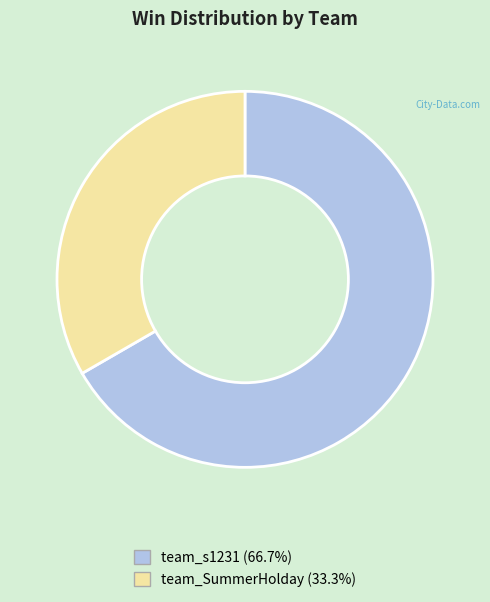

Does any single category account for the majority?

Yes